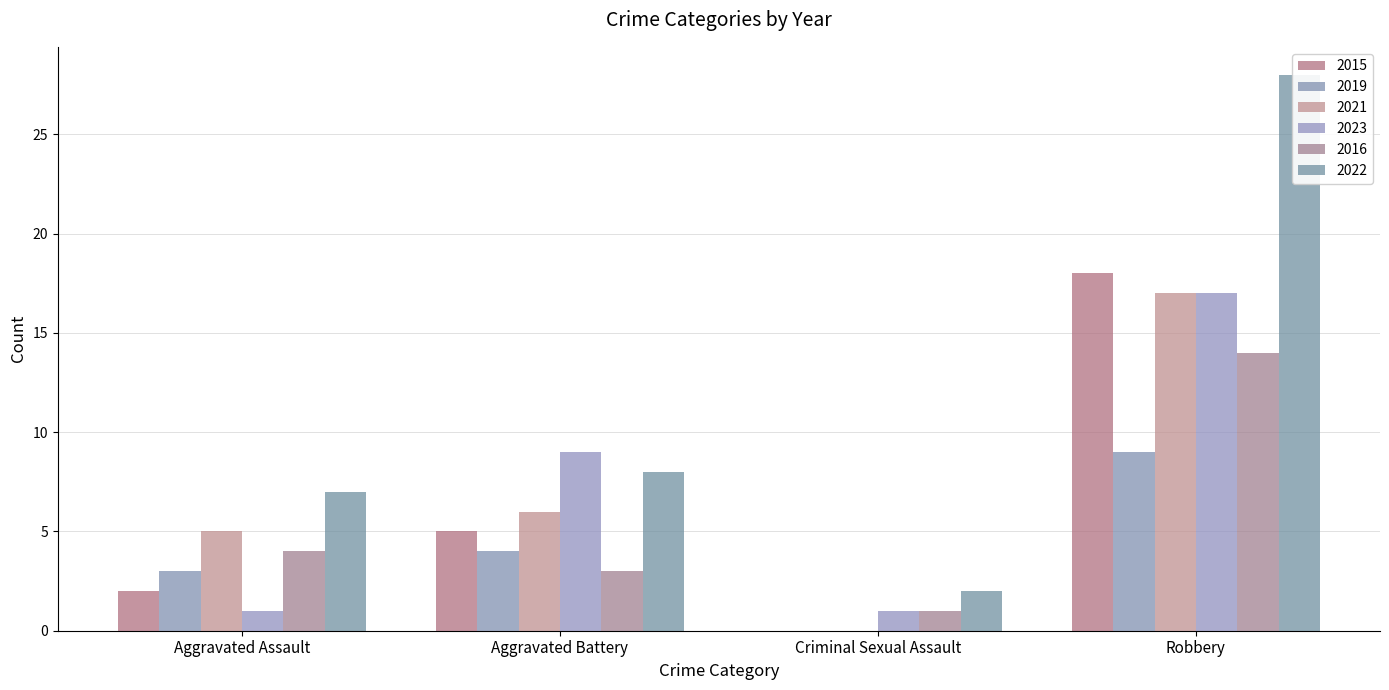

At which label does 2016 first exceed 4?

Robbery